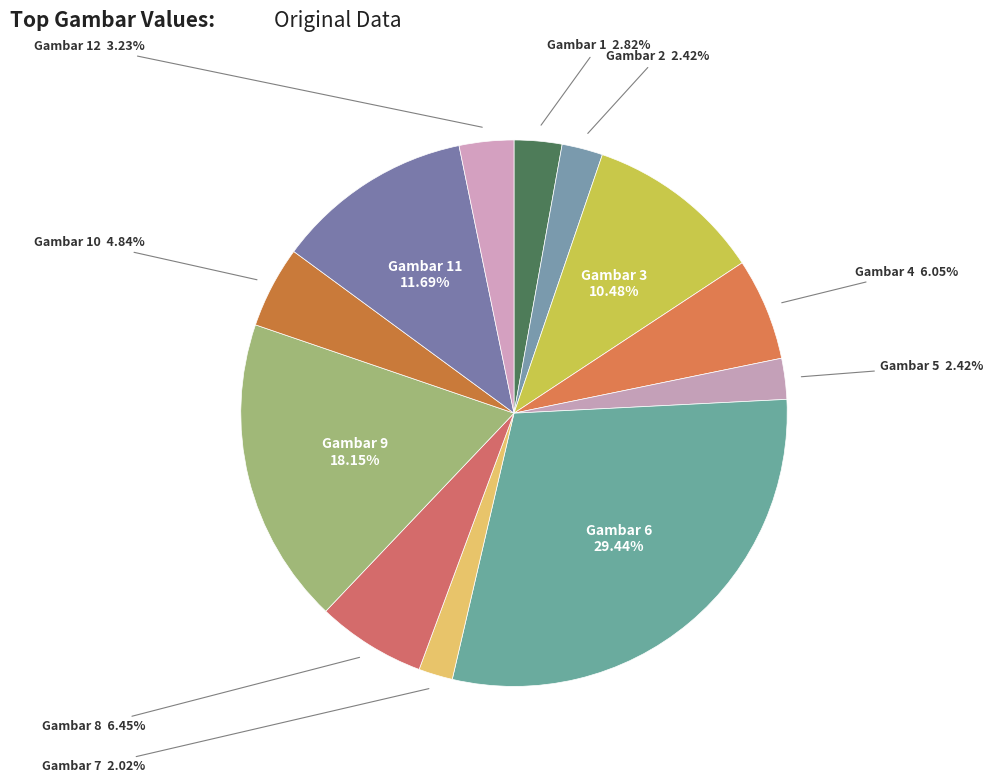

Does Gambar 4 represent more than half of the total?

No